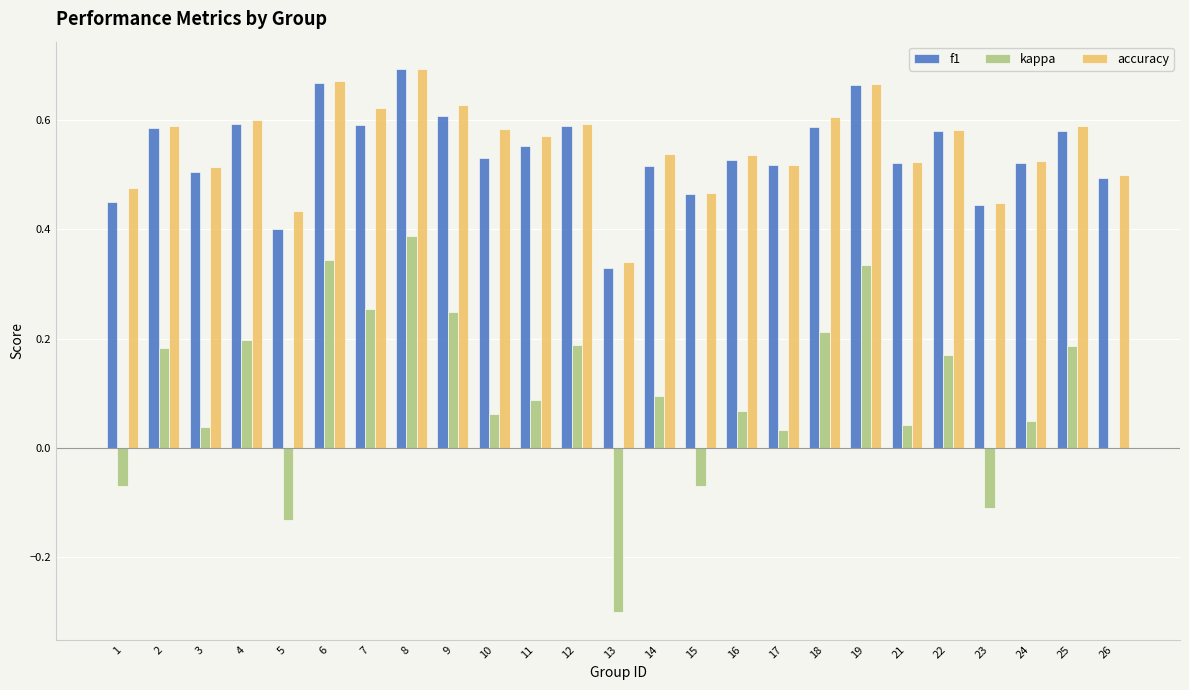

True or false: kappa has a value of 0.3 at 26.

False